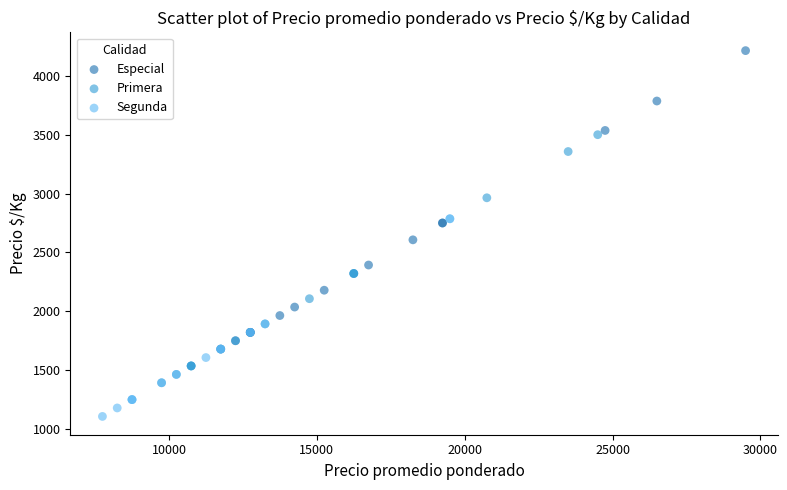

Which series has the widest spread of Y values?

Especial